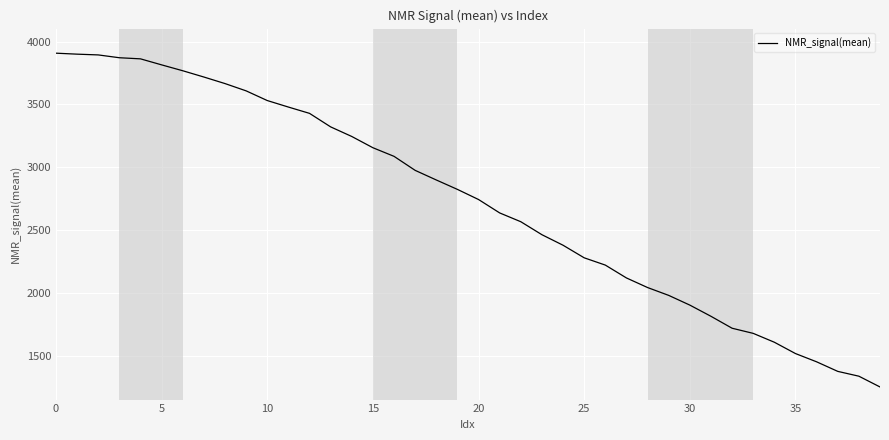

What is the minimum value shown in the chart?

1254.6